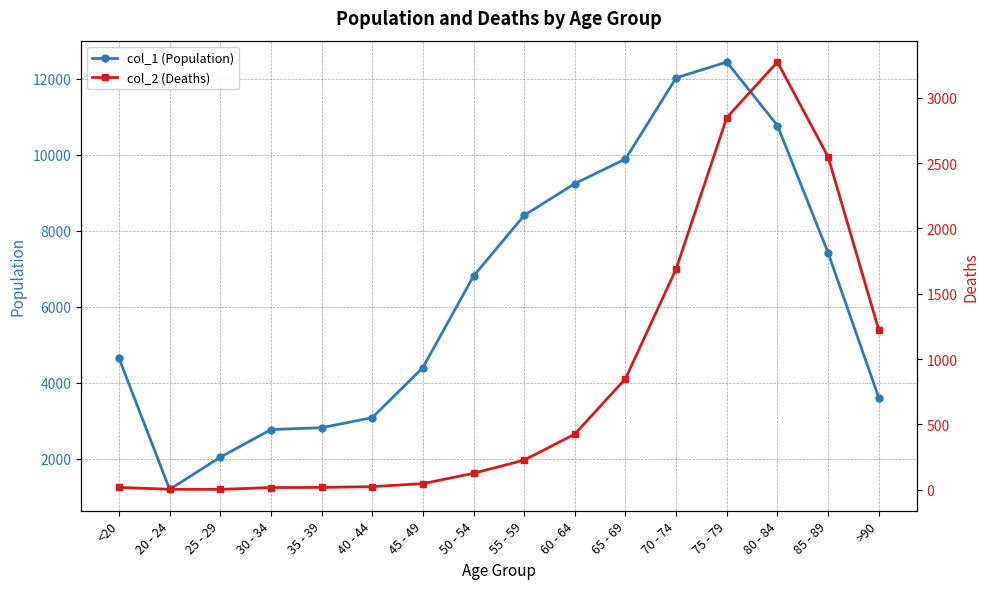

What is the greatest value displayed?

12434